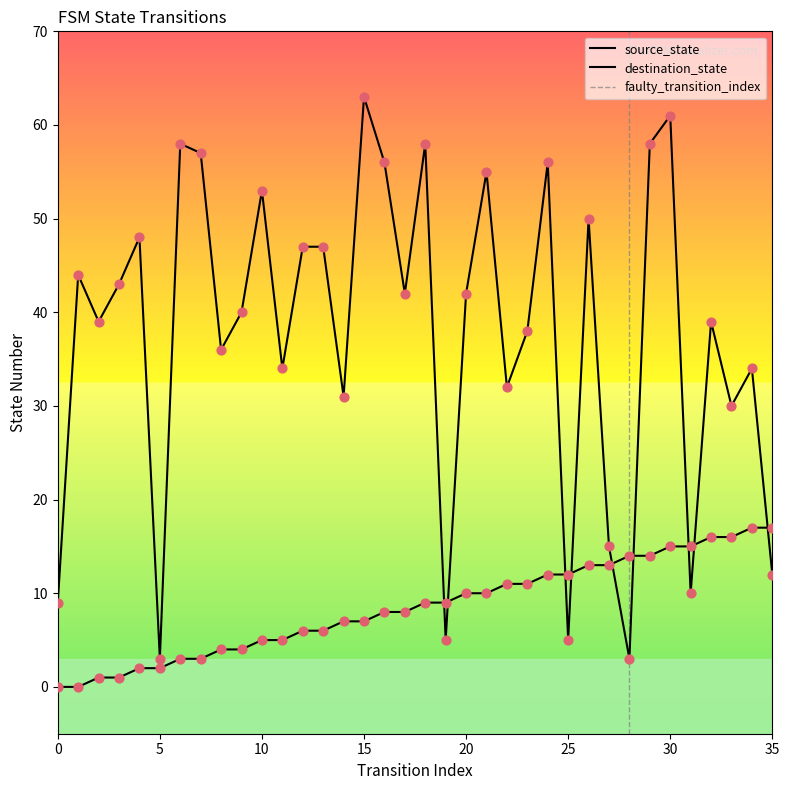

What is the total value across all series at 30?

76